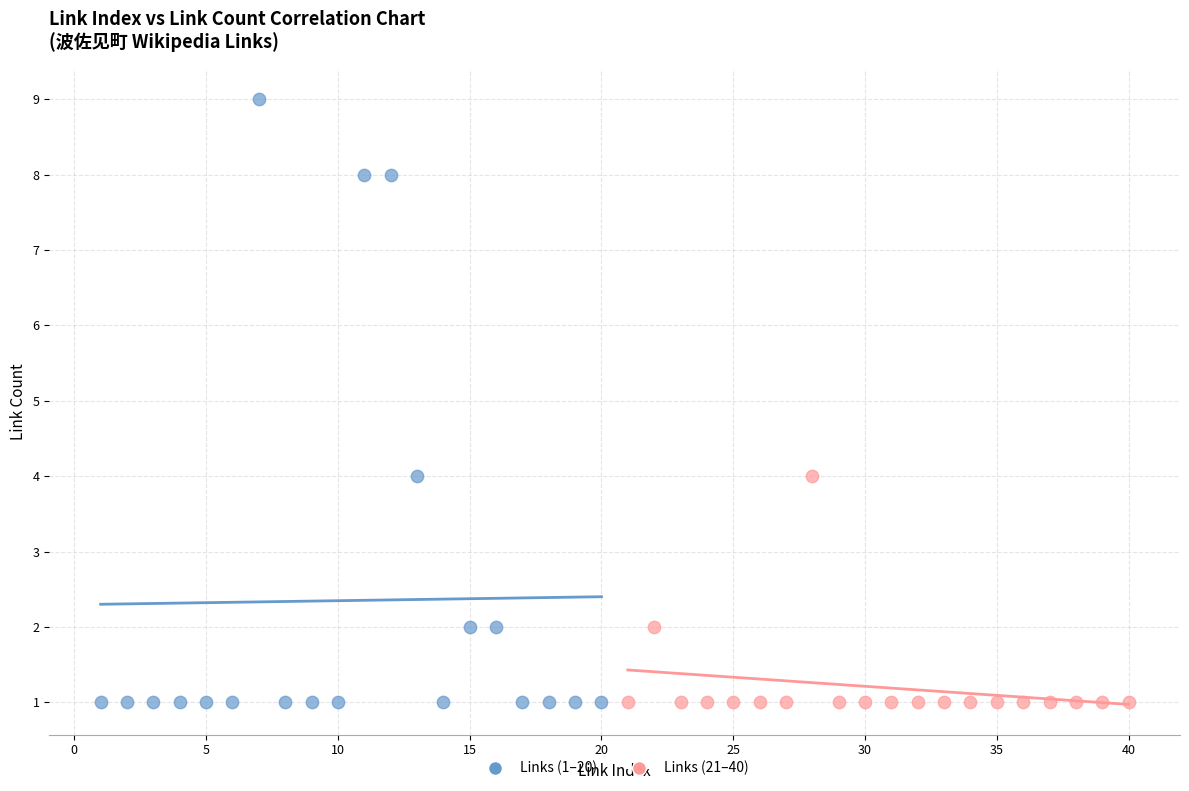

Which series contains the highest Y value?

Links (1–20)